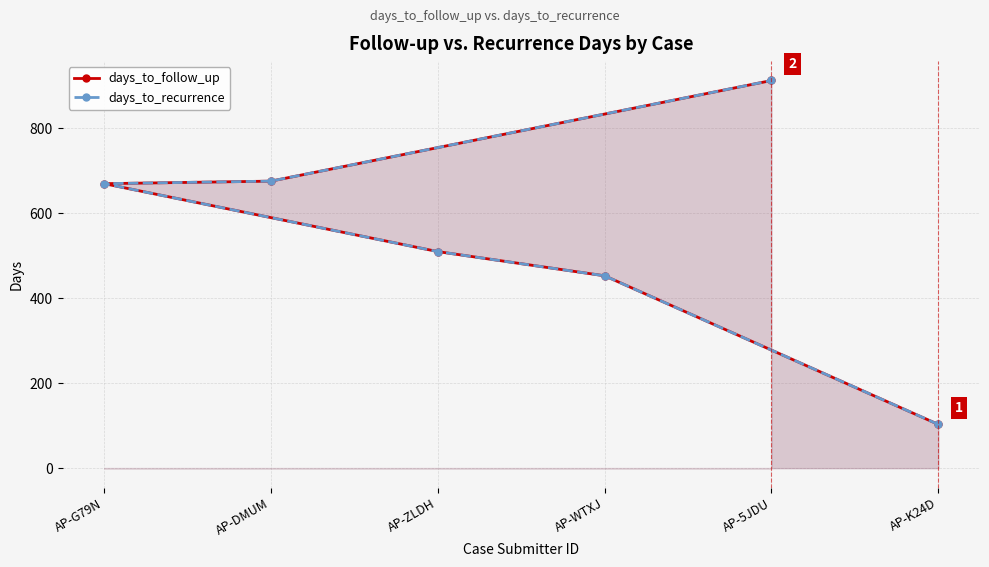

What value does the days_to_follow_up series have at AP-WTXJ?

453